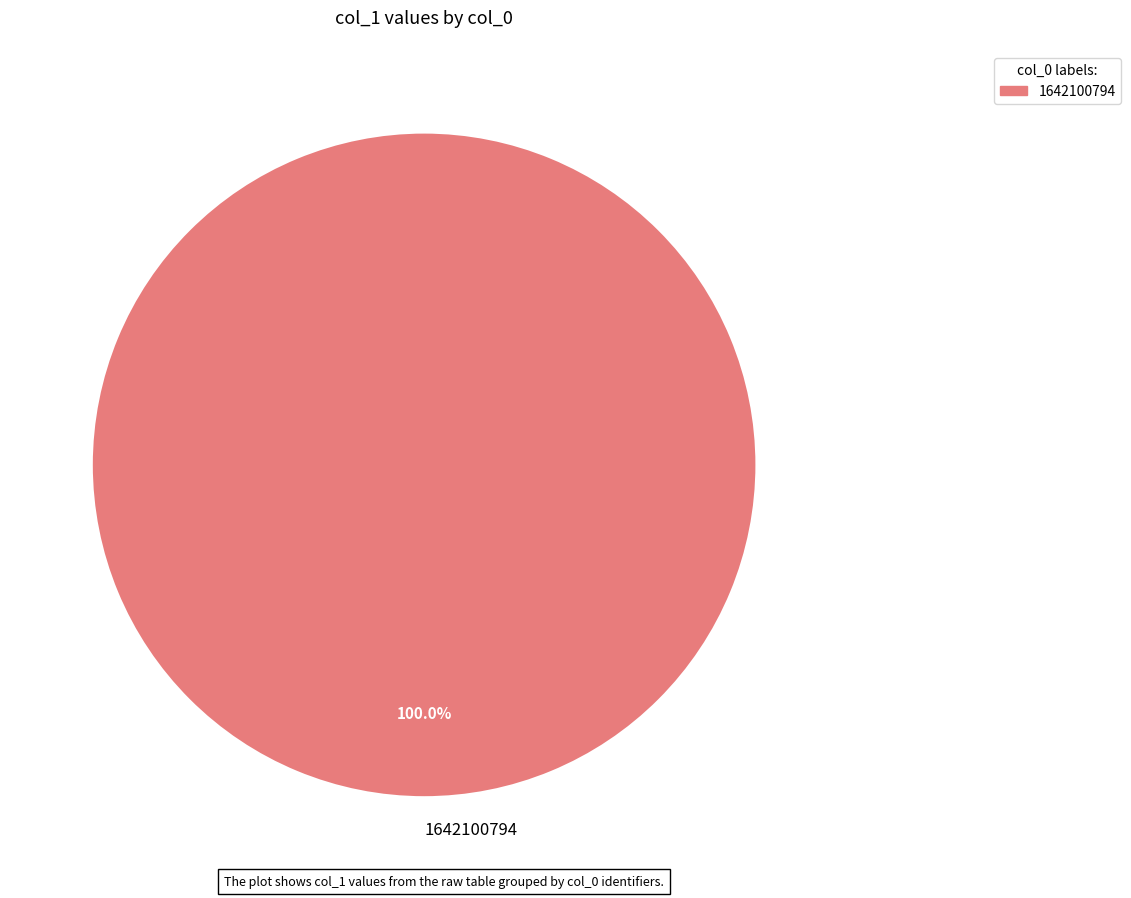

What is the majority slice?

1642100794